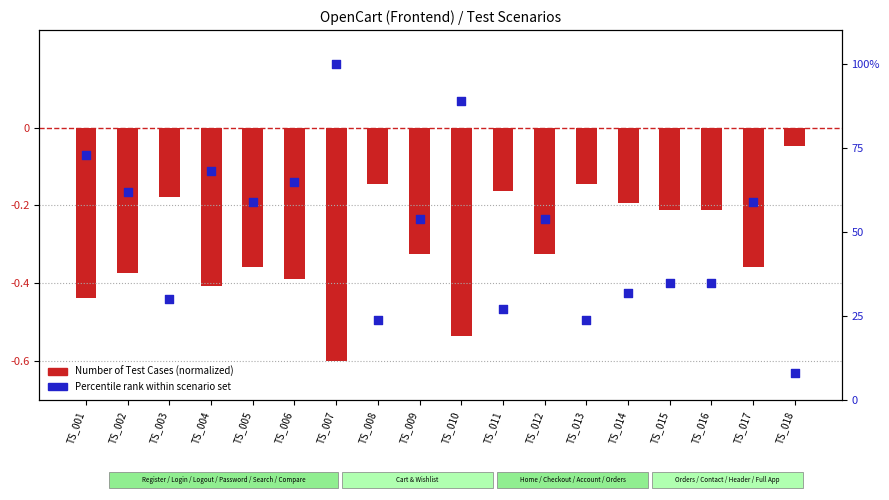

What is the total value across all series at TS_011?

26.8